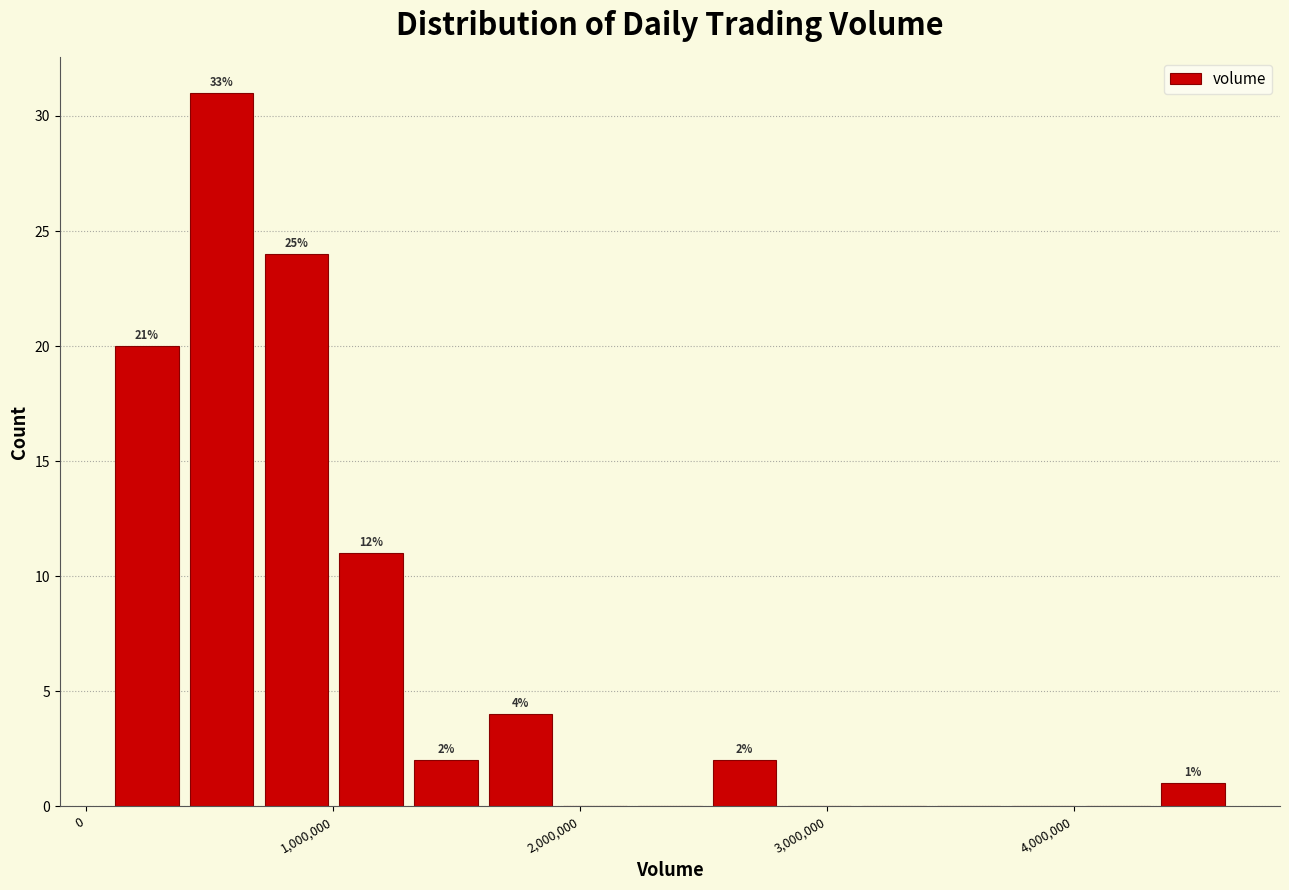

Read against the x-axis, roughly where is the centre of the tallest bar?

500000